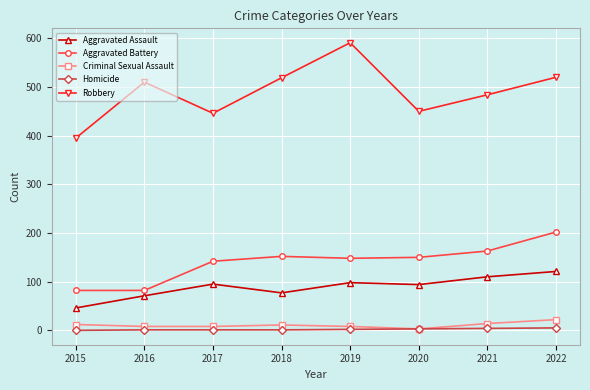

The Robbery series shows 596 at 2020. True or false?

False